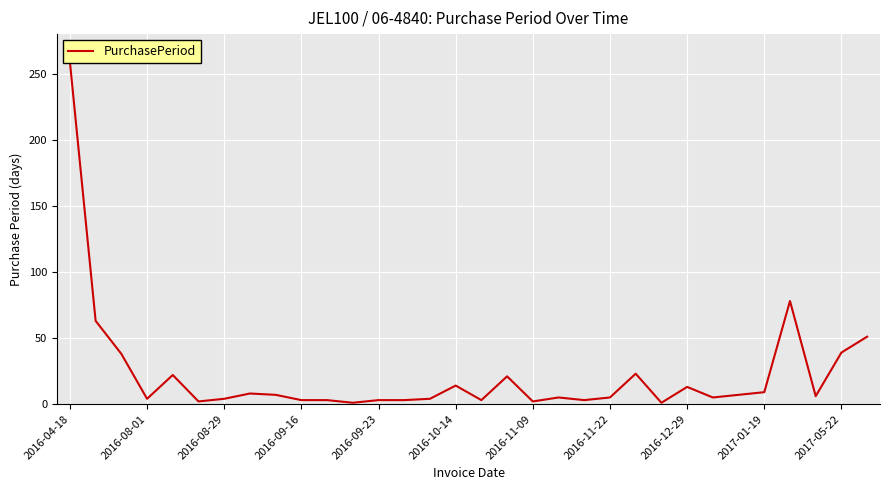

At which category does the chart reach its minimum across all series?

11